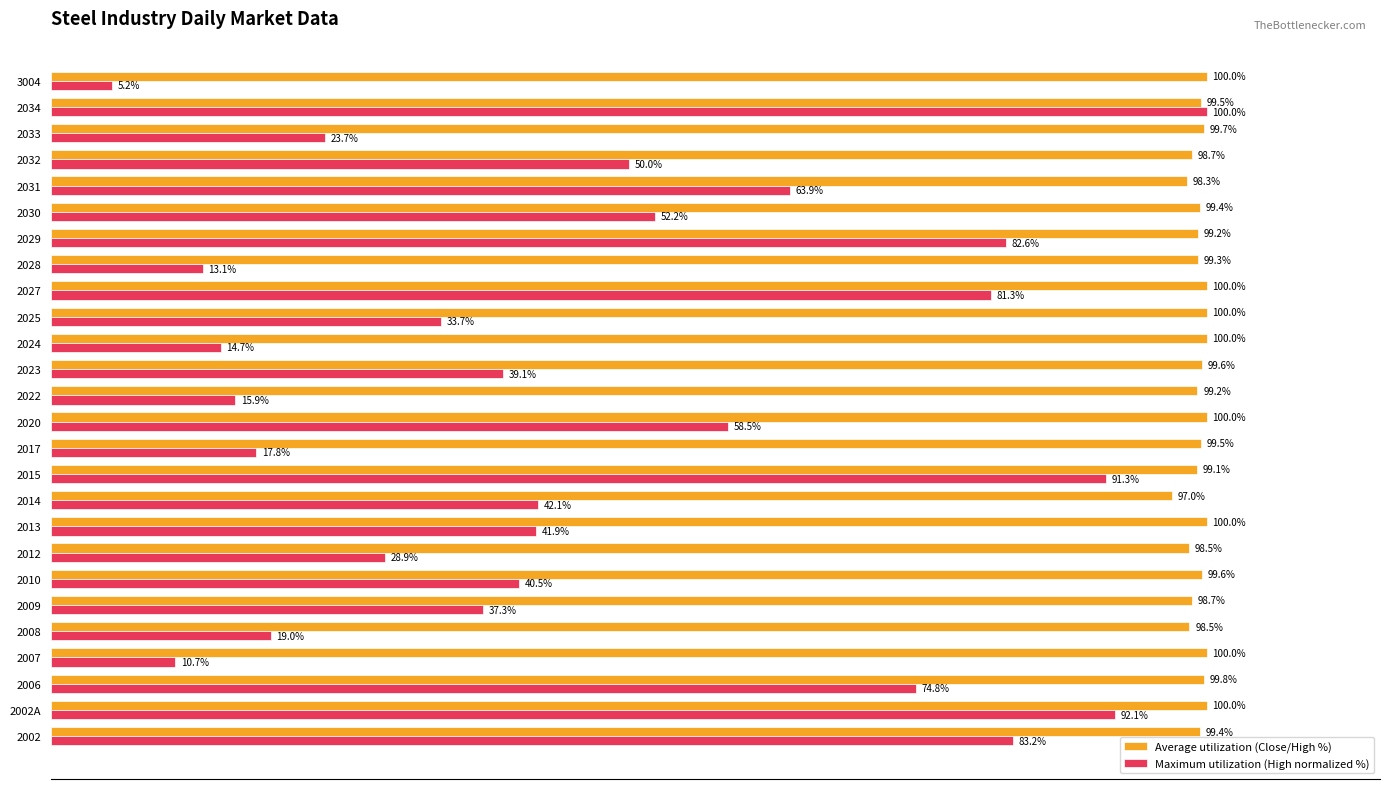

Rank the series at 2023 from highest to lowest value.

Average utilization (Close/High %), Maximum utilization (High normalized %)